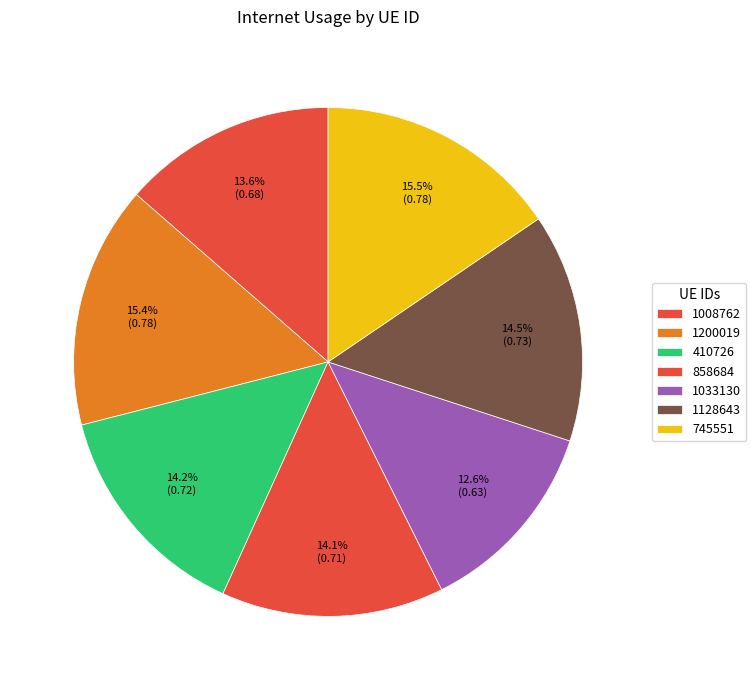

What is the smallest slice in the pie chart?

1033130